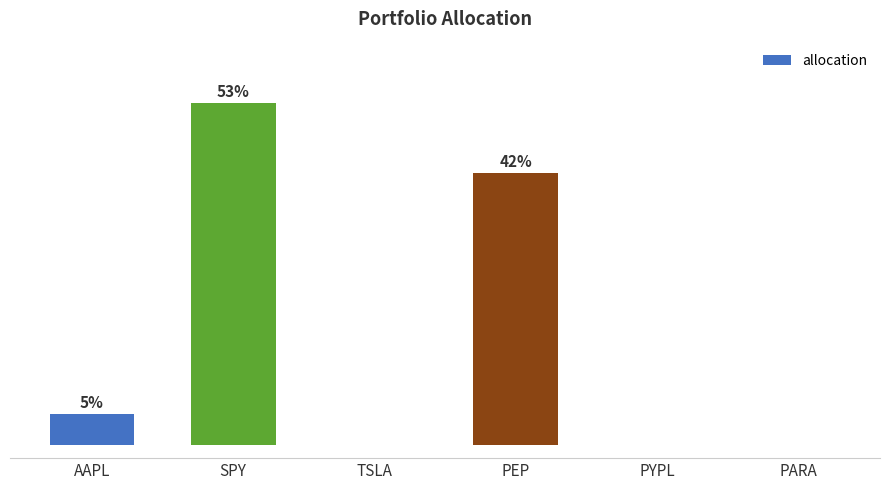

List the labels in order of value, largest first.

SPY, PEP, AAPL, PARA, PYPL, TSLA